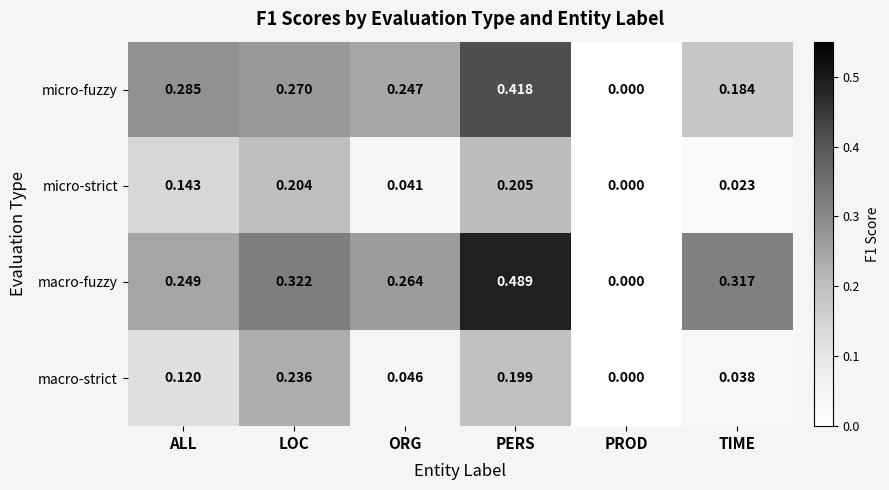

At which label is micro-fuzzy closest to 0?

PROD